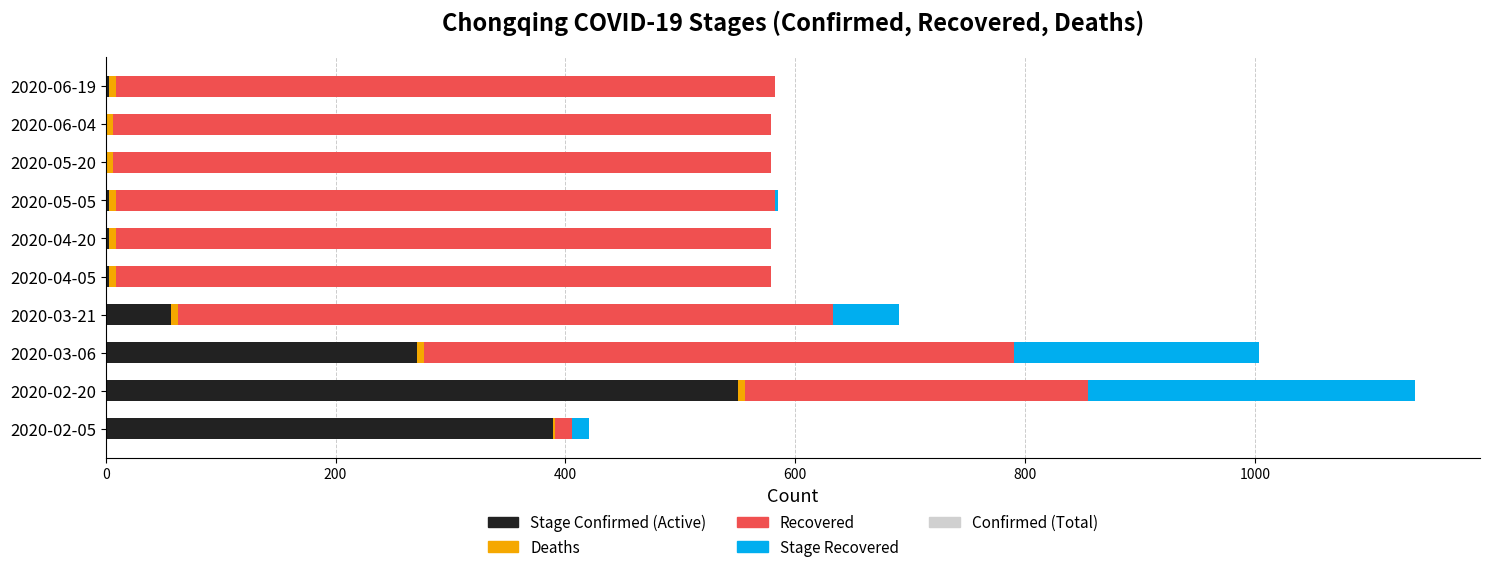

Which series has the largest range (max minus min)?

Recovered